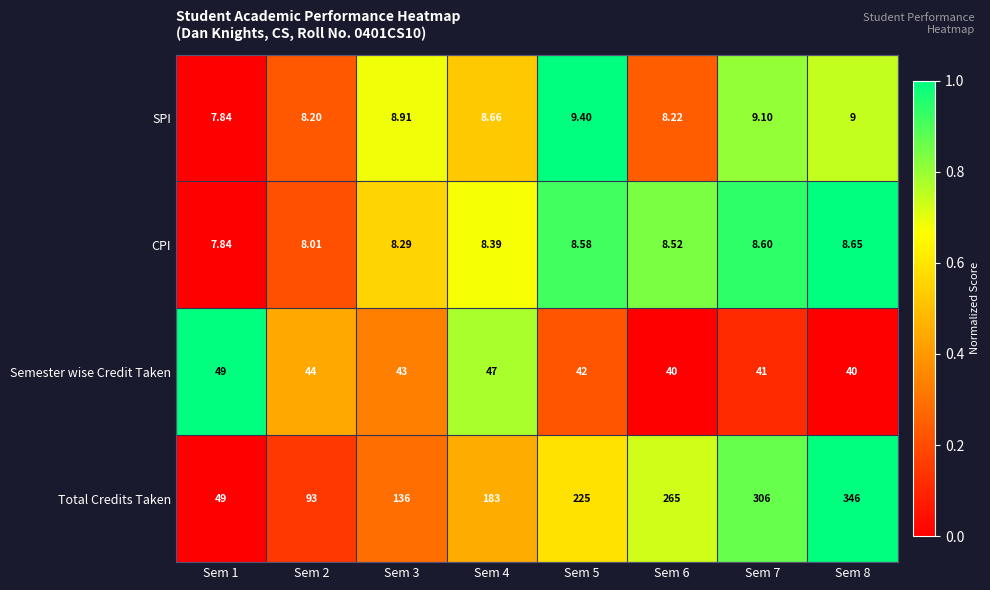

Which series has the largest total across all categories?

Total Credits Taken